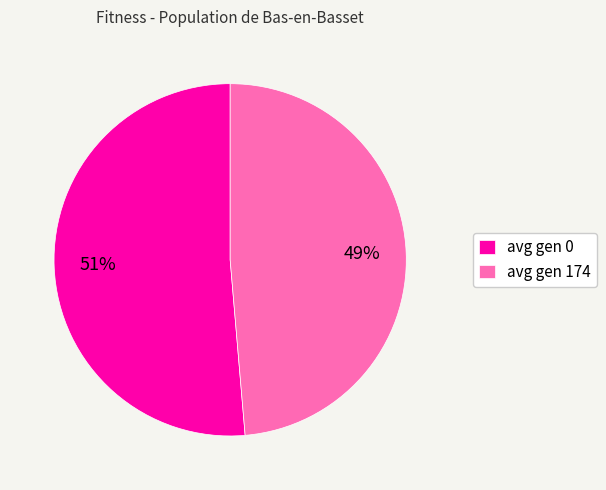

To the nearest percent, what percentage of the pie is avg gen 174?

49%